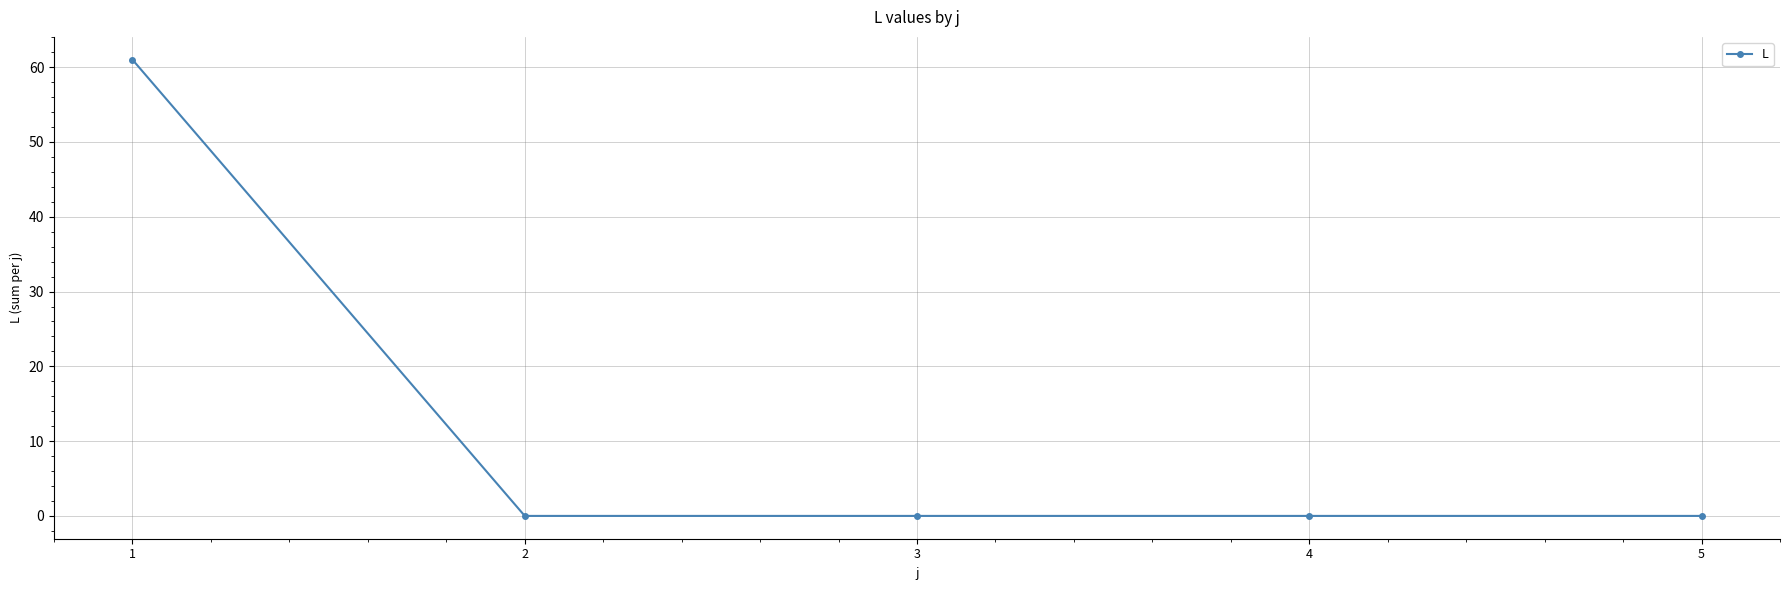

Is it true that the value at 3 is 24?

False